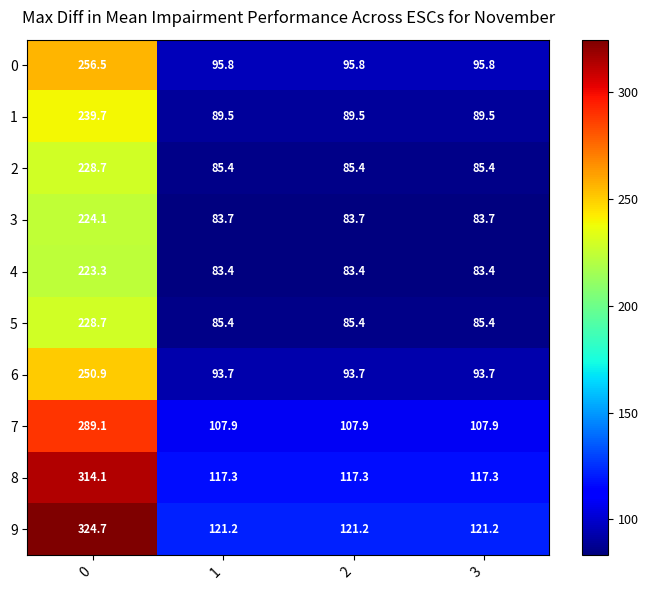

What is the sum of the 5 values at 1 and 2?

170.8